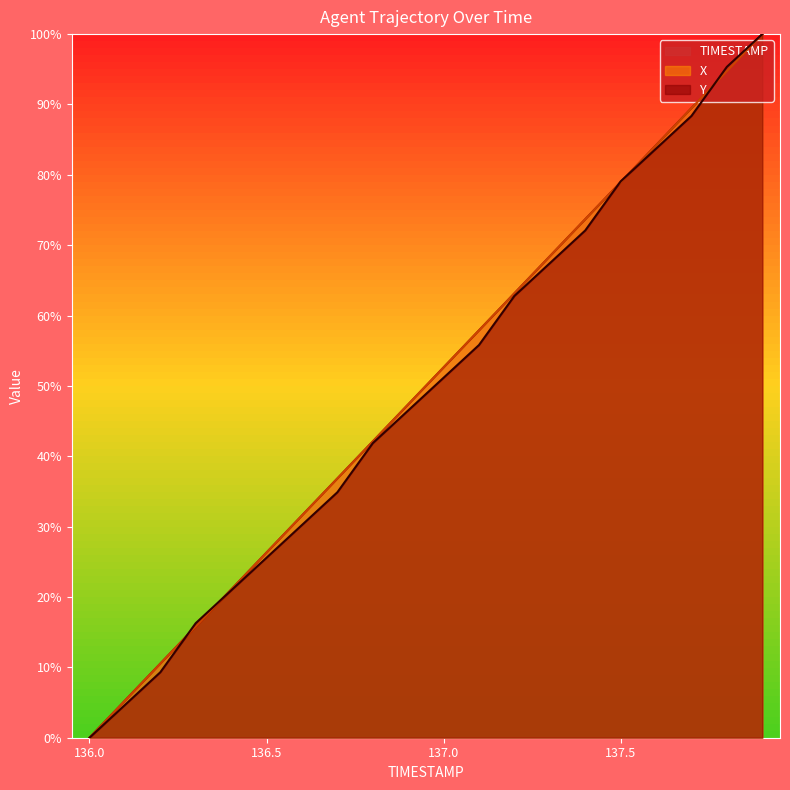

True or false: X has a value of 5.1 at 136.4.

False